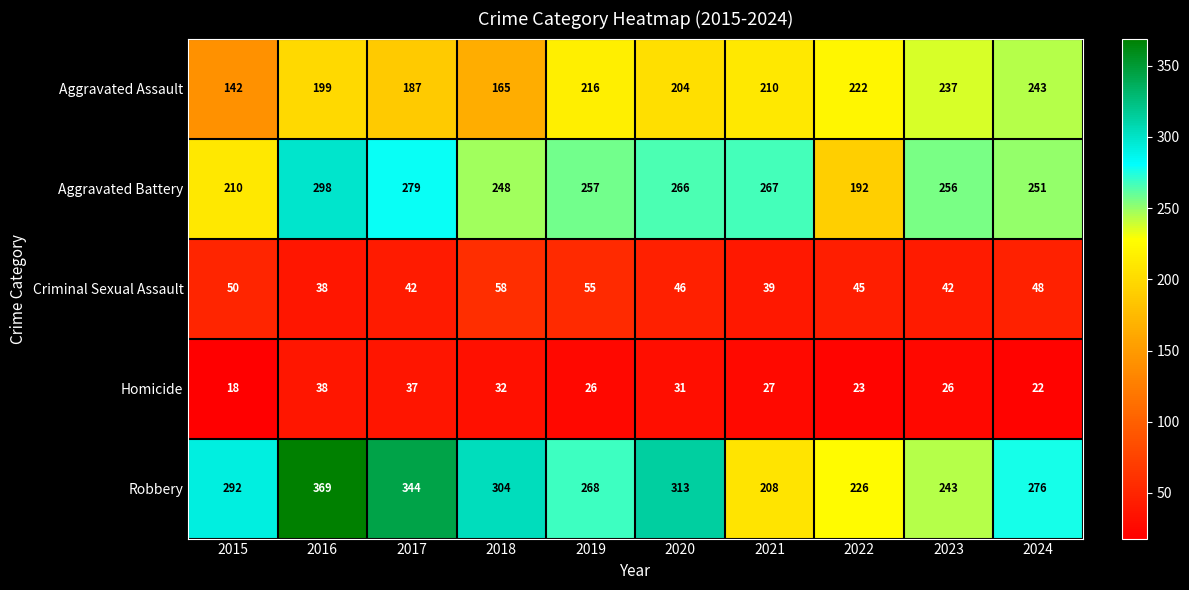

The value of Homicide at 2024 is 12. True or false?

False